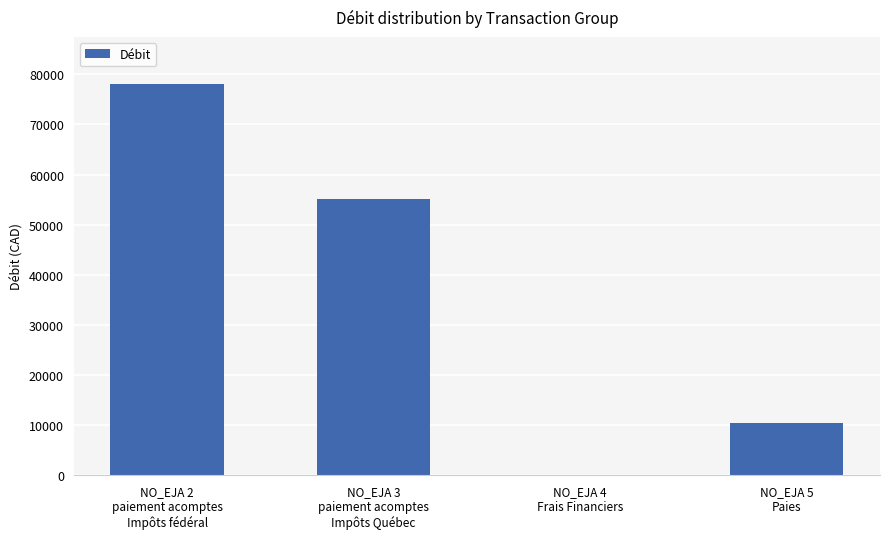

What is the sum of all values?

143631.5